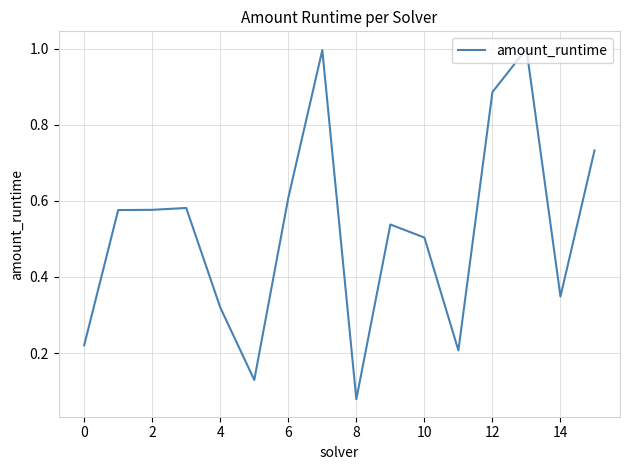

Between 6 and 0, which is larger?

6